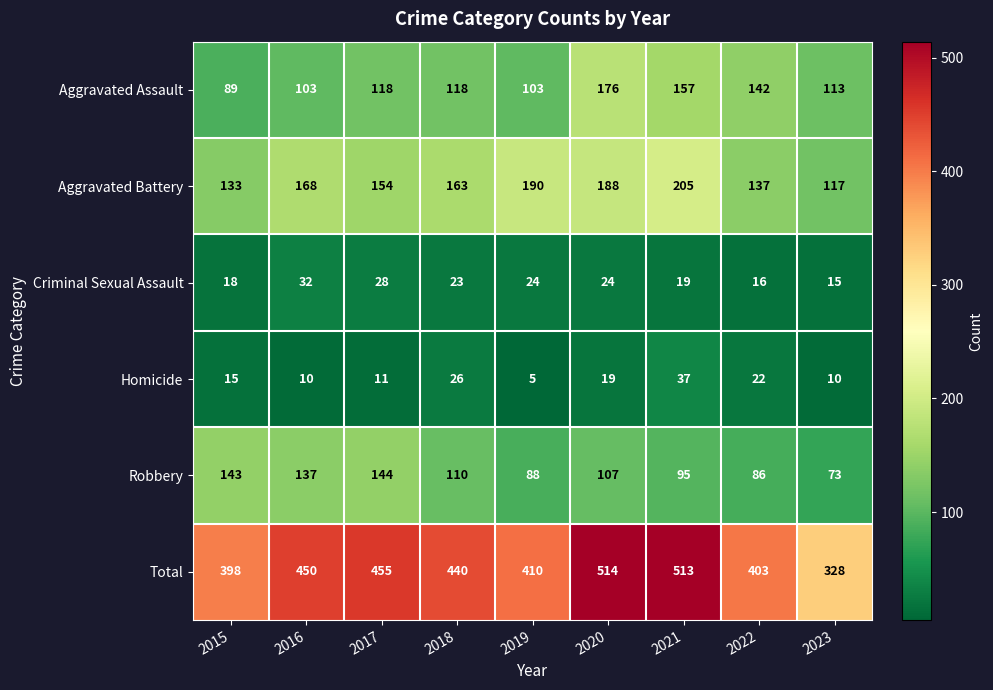

At which label does Aggravated Assault reach its minimum?

2015